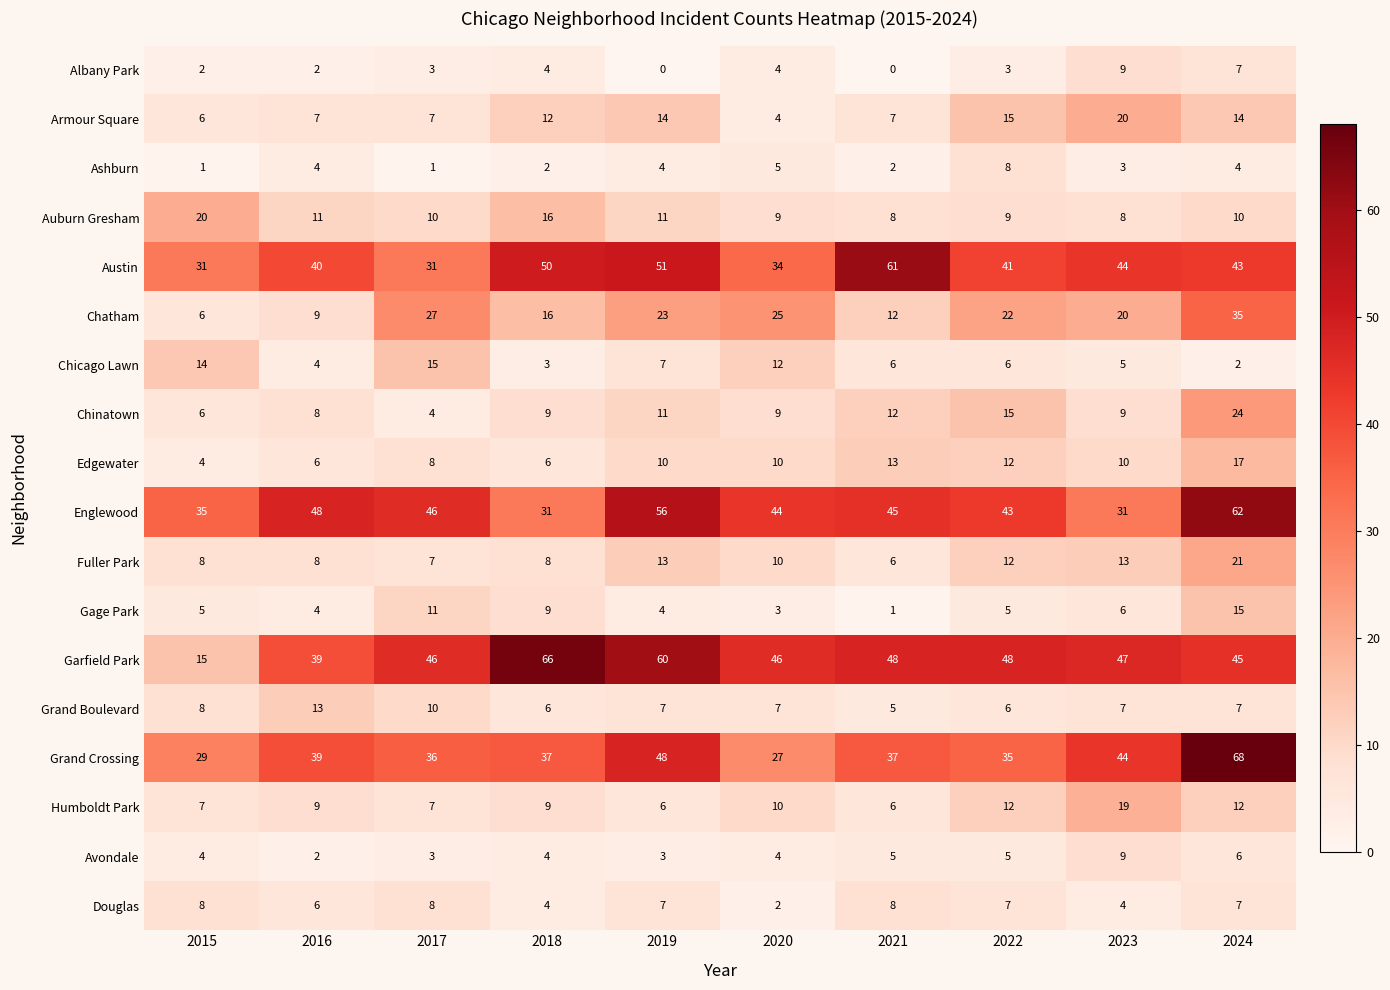

How many distinct data groups are displayed?

18